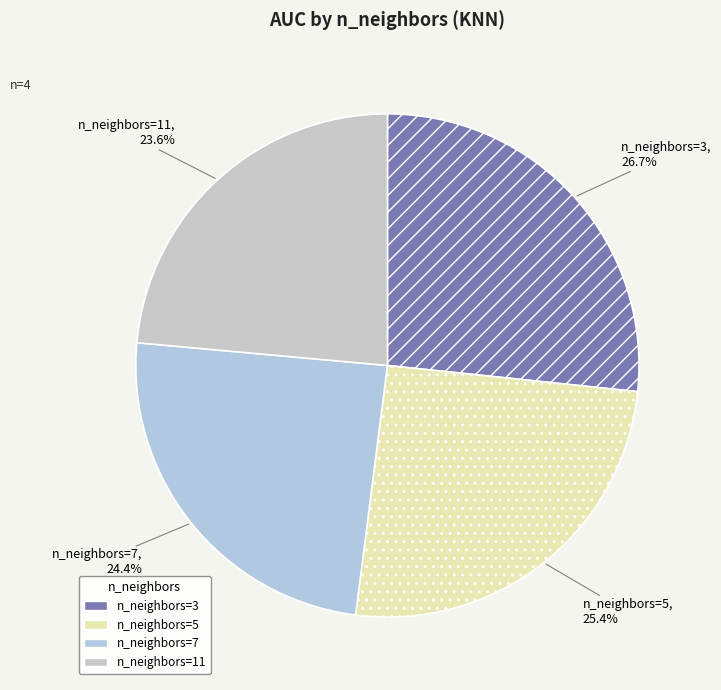

How many slices are in this pie chart?

4